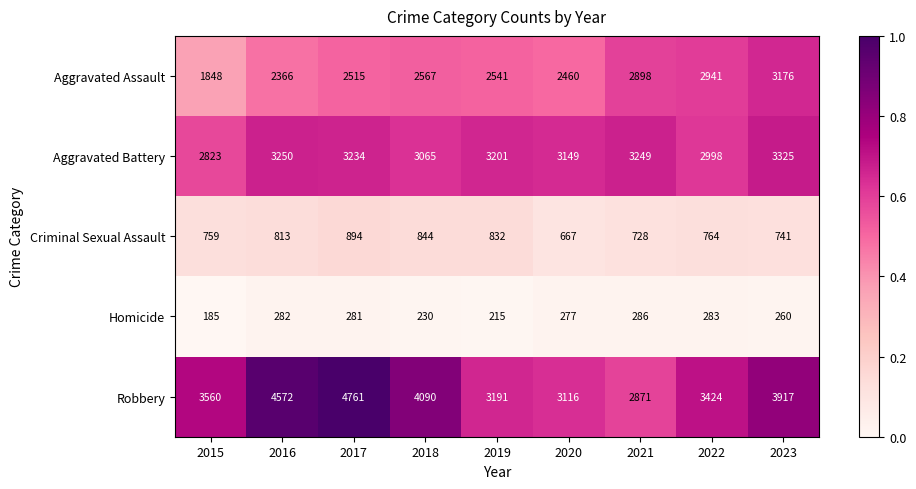

What is the difference between the Robbery values at 2022 and 2020?

308